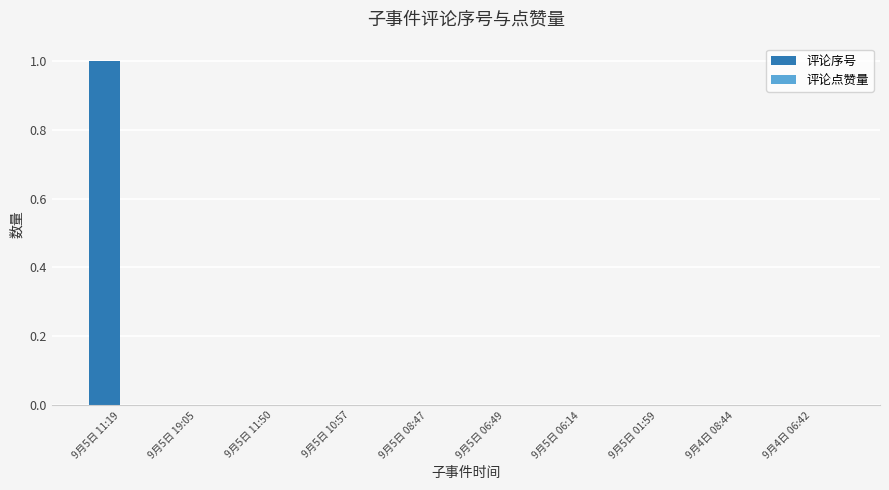

Which label corresponds to the largest value in the chart?

9月5日 11:19